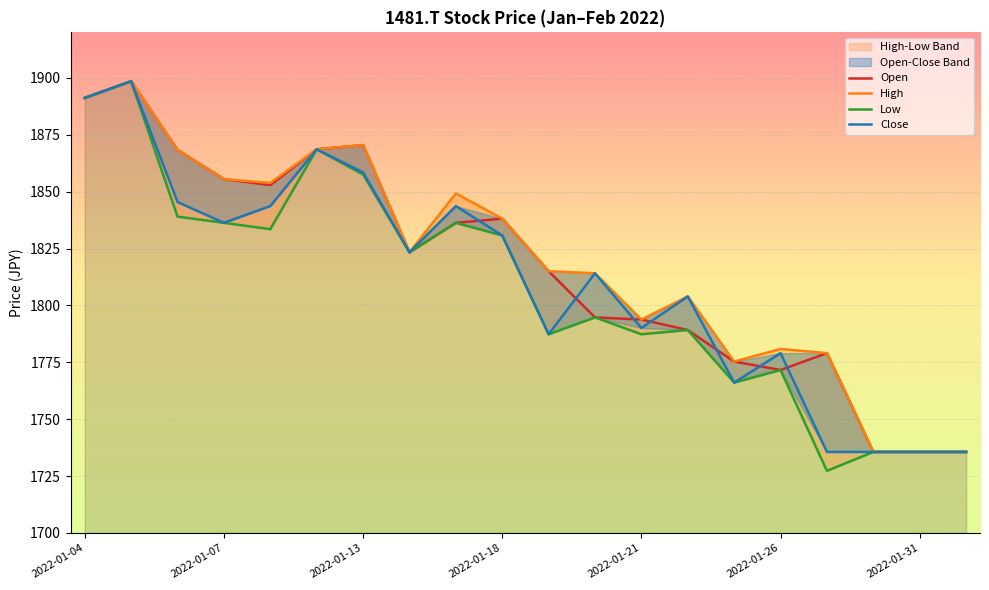

True or false: Close and High cross at least once.

False